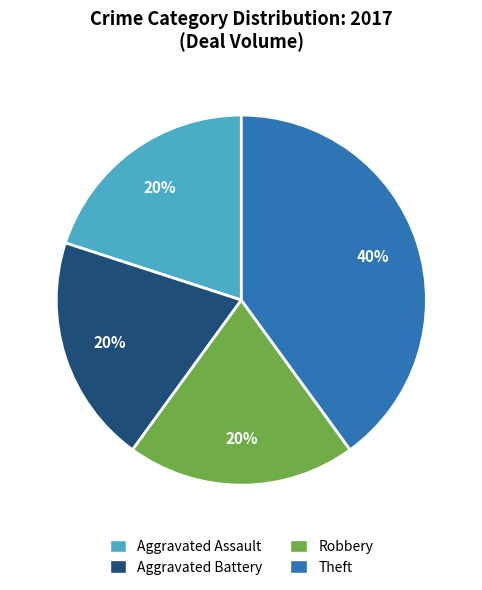

To the nearest percent, what is the average slice percentage?

25%